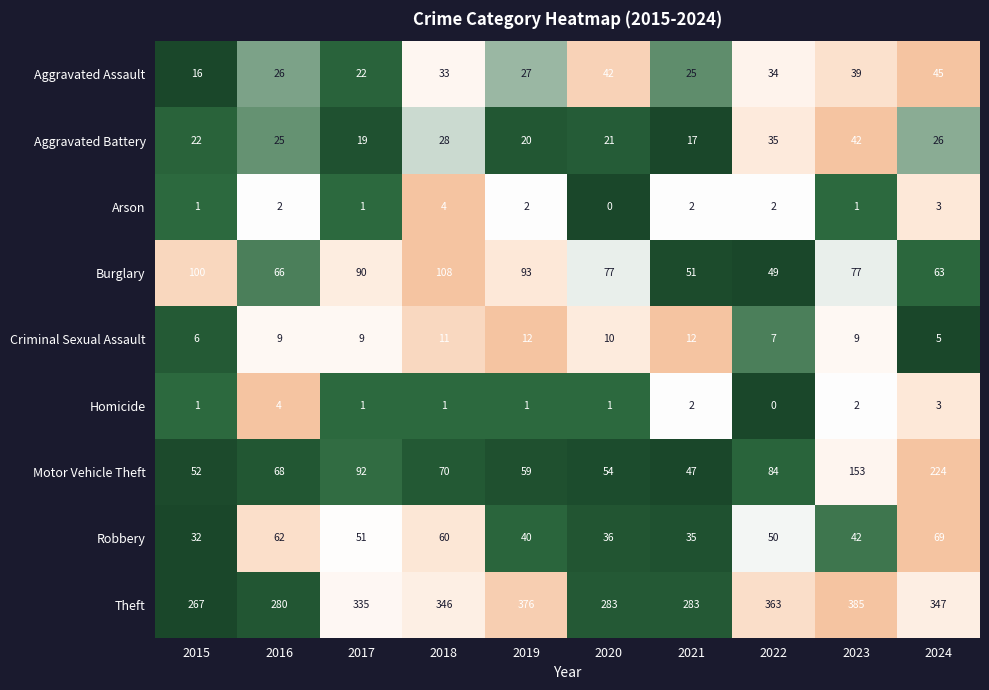

How many categories are shown in the chart?

10